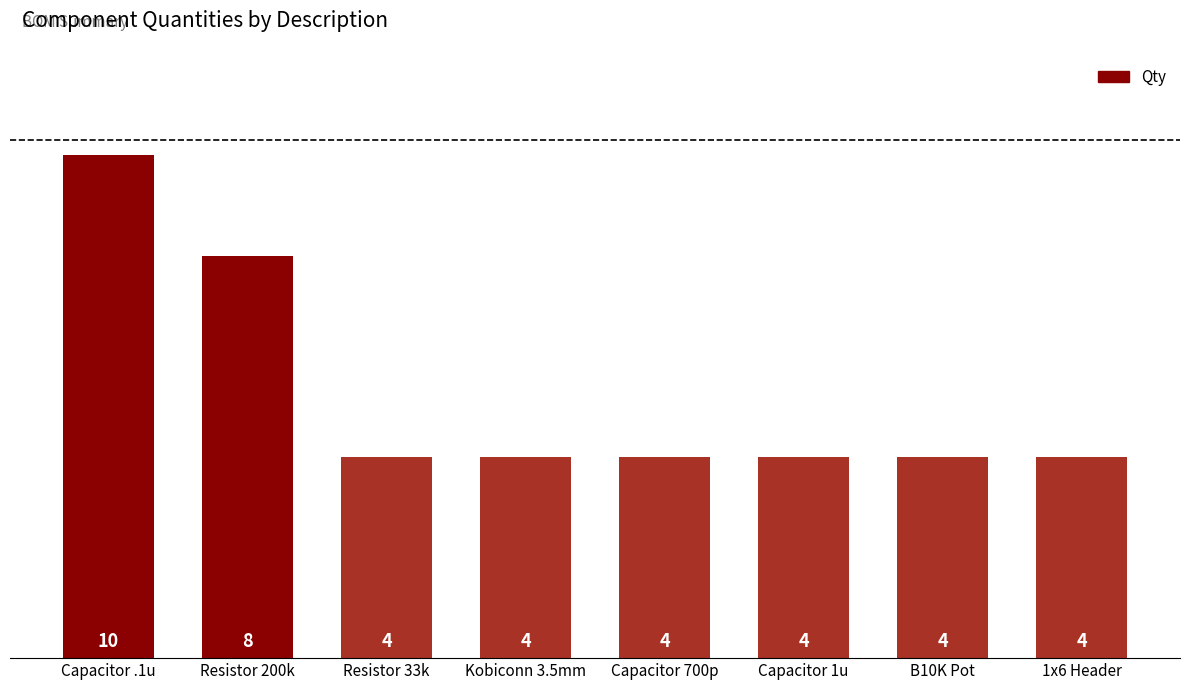

Does the chart contain stacked bars?

No